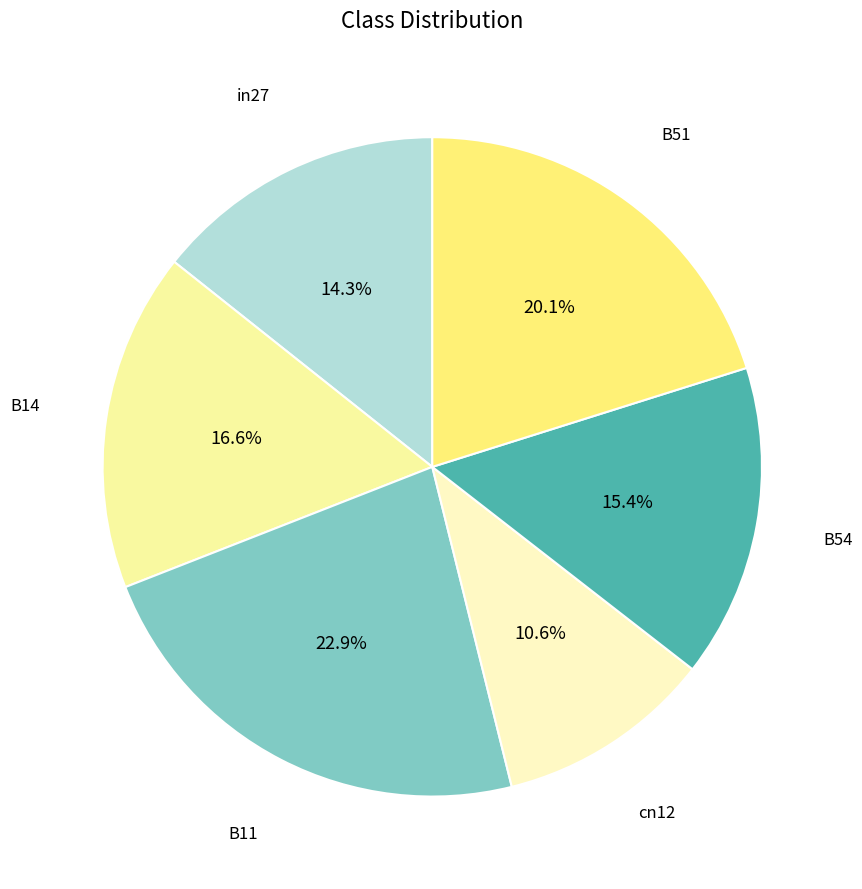

What is the smallest slice in the pie chart?

cn12